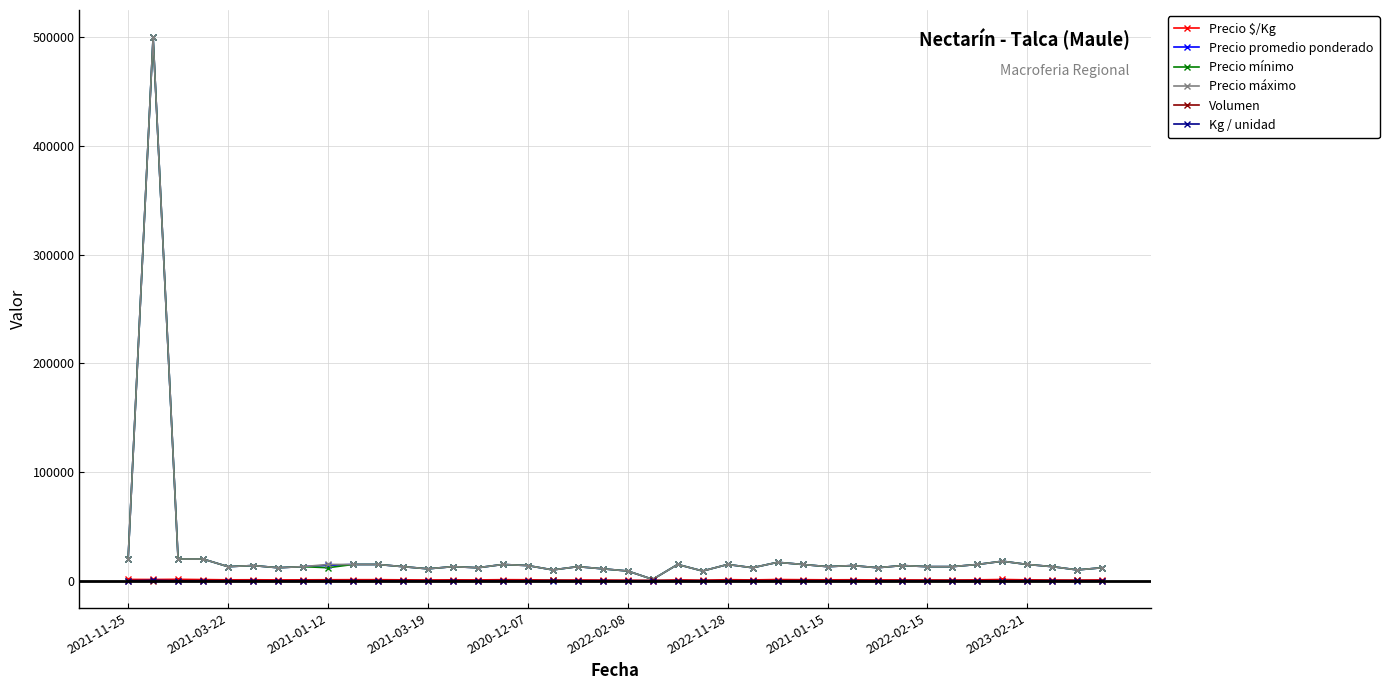

At how many categories does at least one series exceed 173165?

1